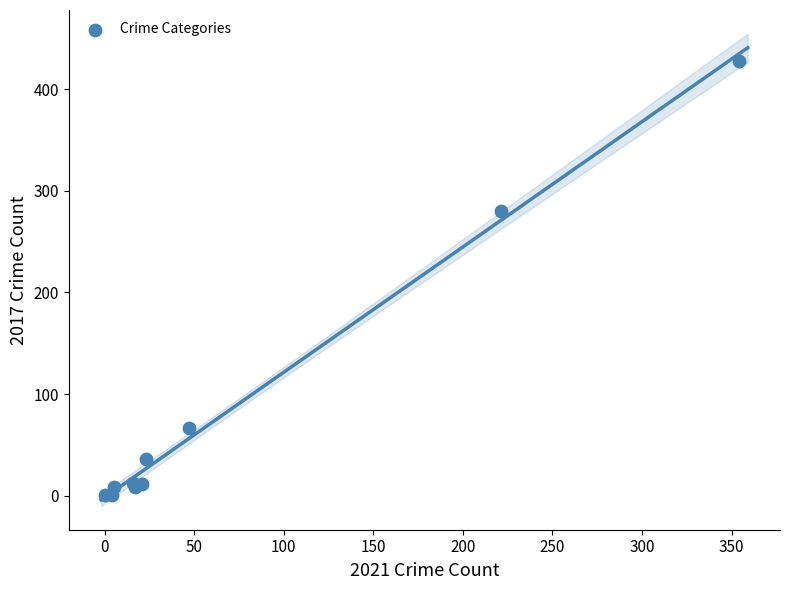

What Y value in the scatter plot is closest to 214?

280